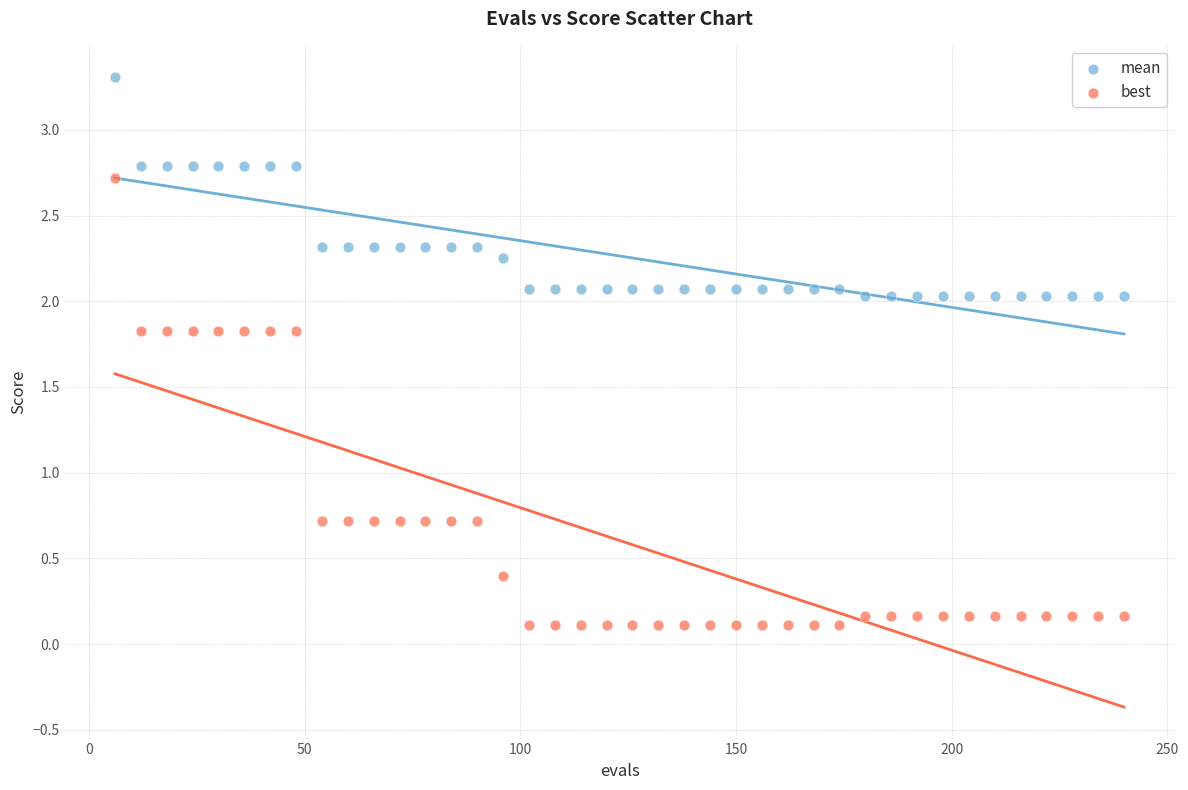

Which series reaches the minimum Y coordinate?

best